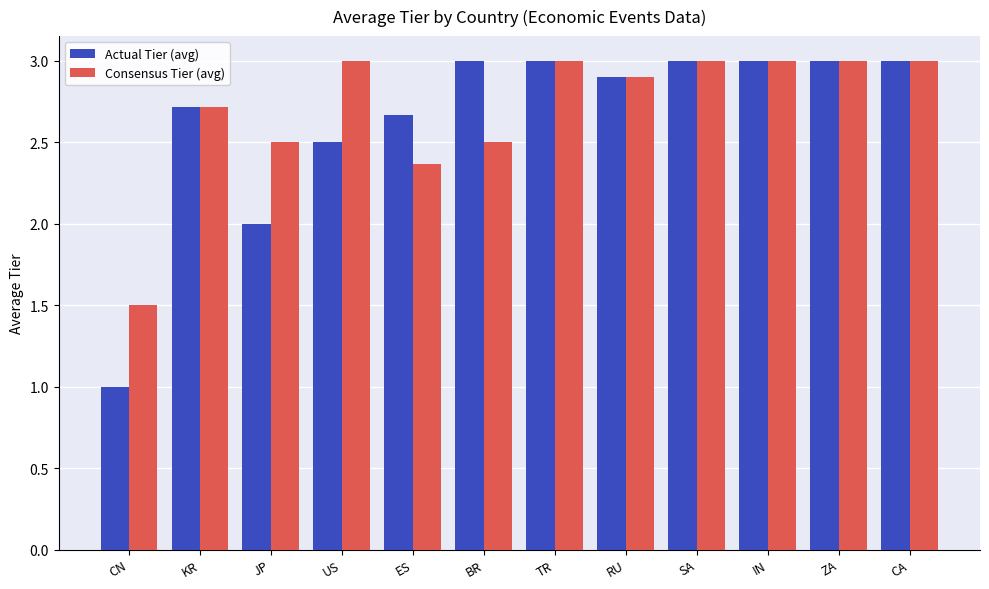

What is the average value of the Actual Tier (avg) series?

2.6